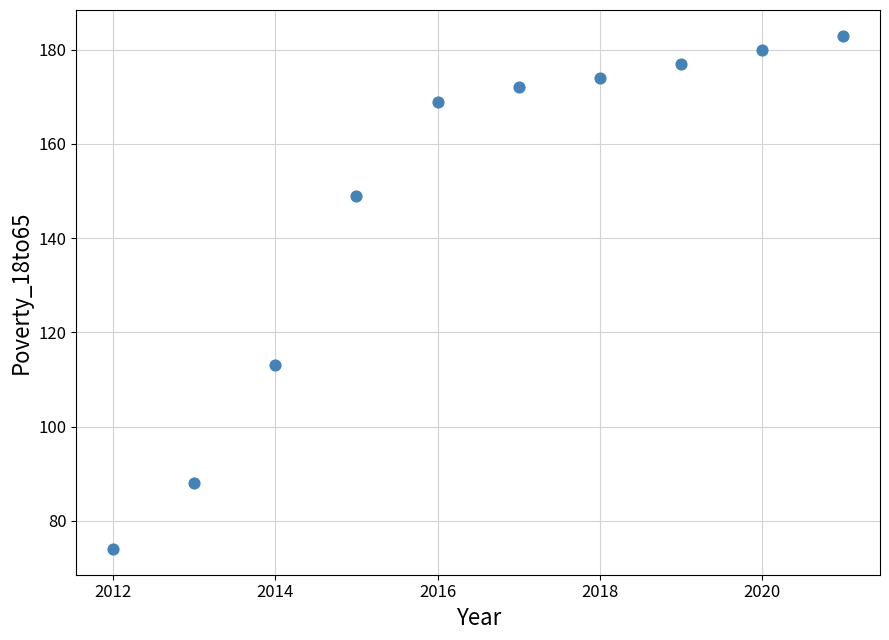

What is the average Y value?

148